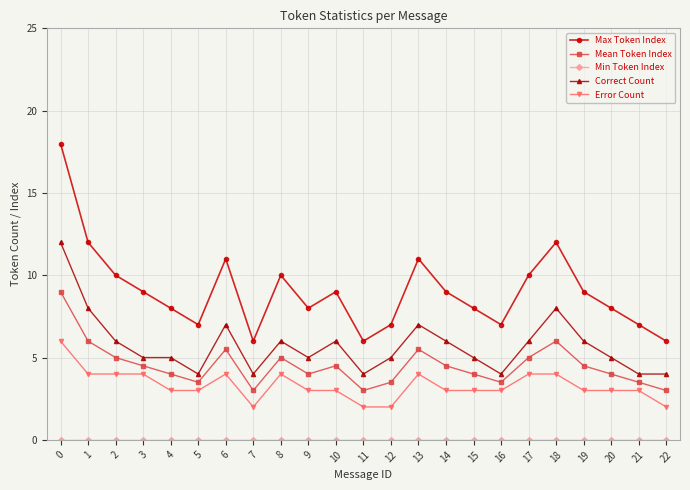

In Max Token Index, how many points are lower than both neighbors (excluding endpoints)?

5